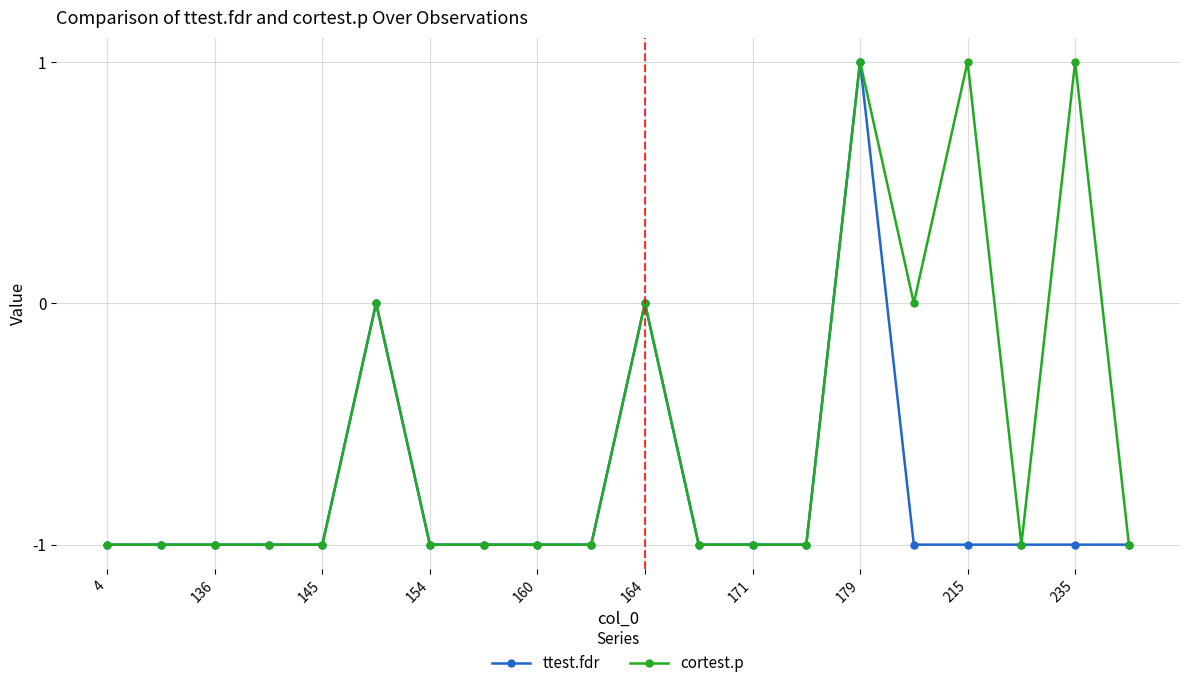

Rank the series by their average value, from highest to lowest.

cortest.p, ttest.fdr